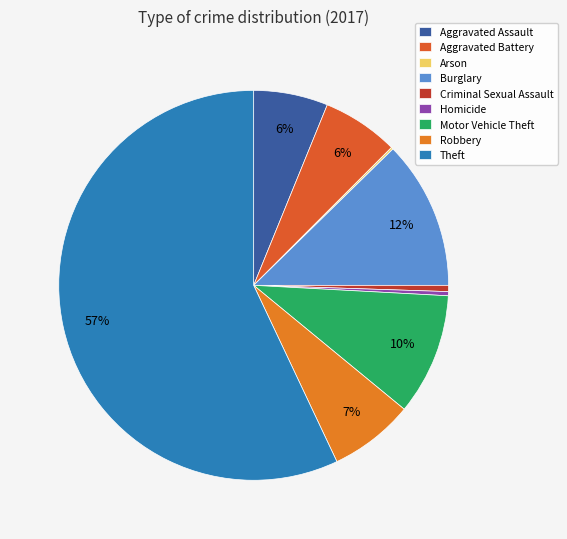

To the nearest percent, what portion does Aggravated Battery represent?

6%